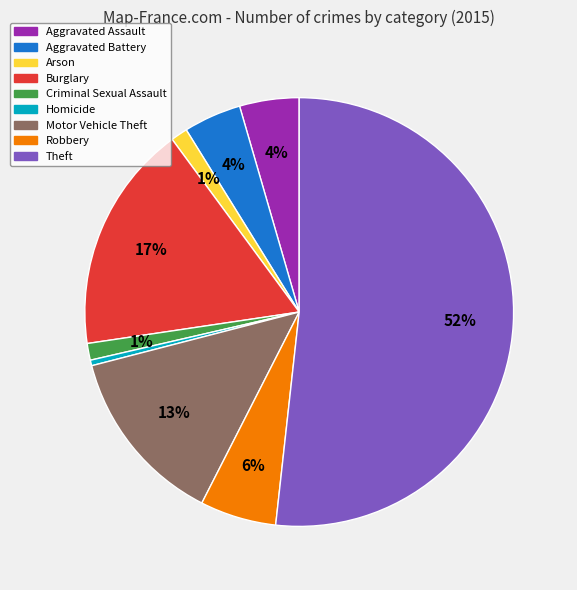

To the nearest percent, what is the average slice percentage?

11%